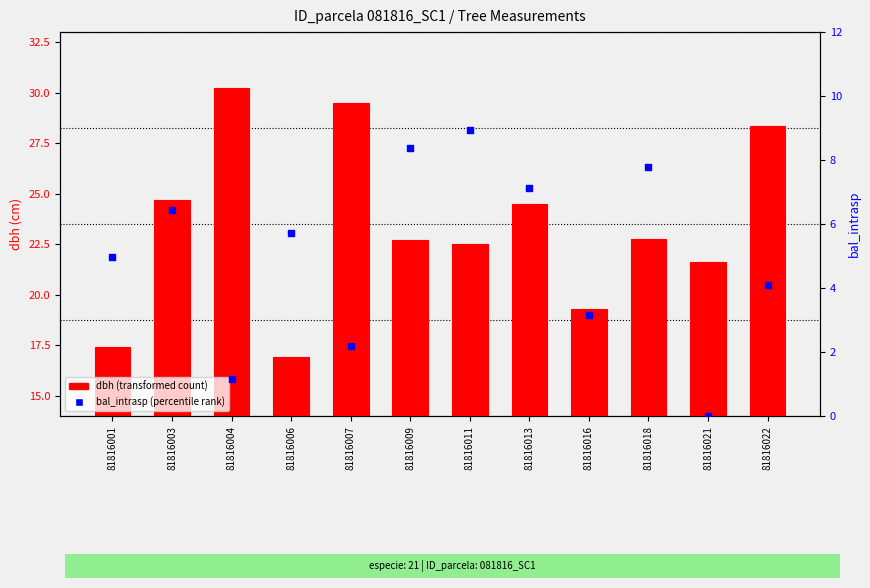

What are all the series names shown in the legend?

dbh (transformed count), bal_intrasp (percentile rank)